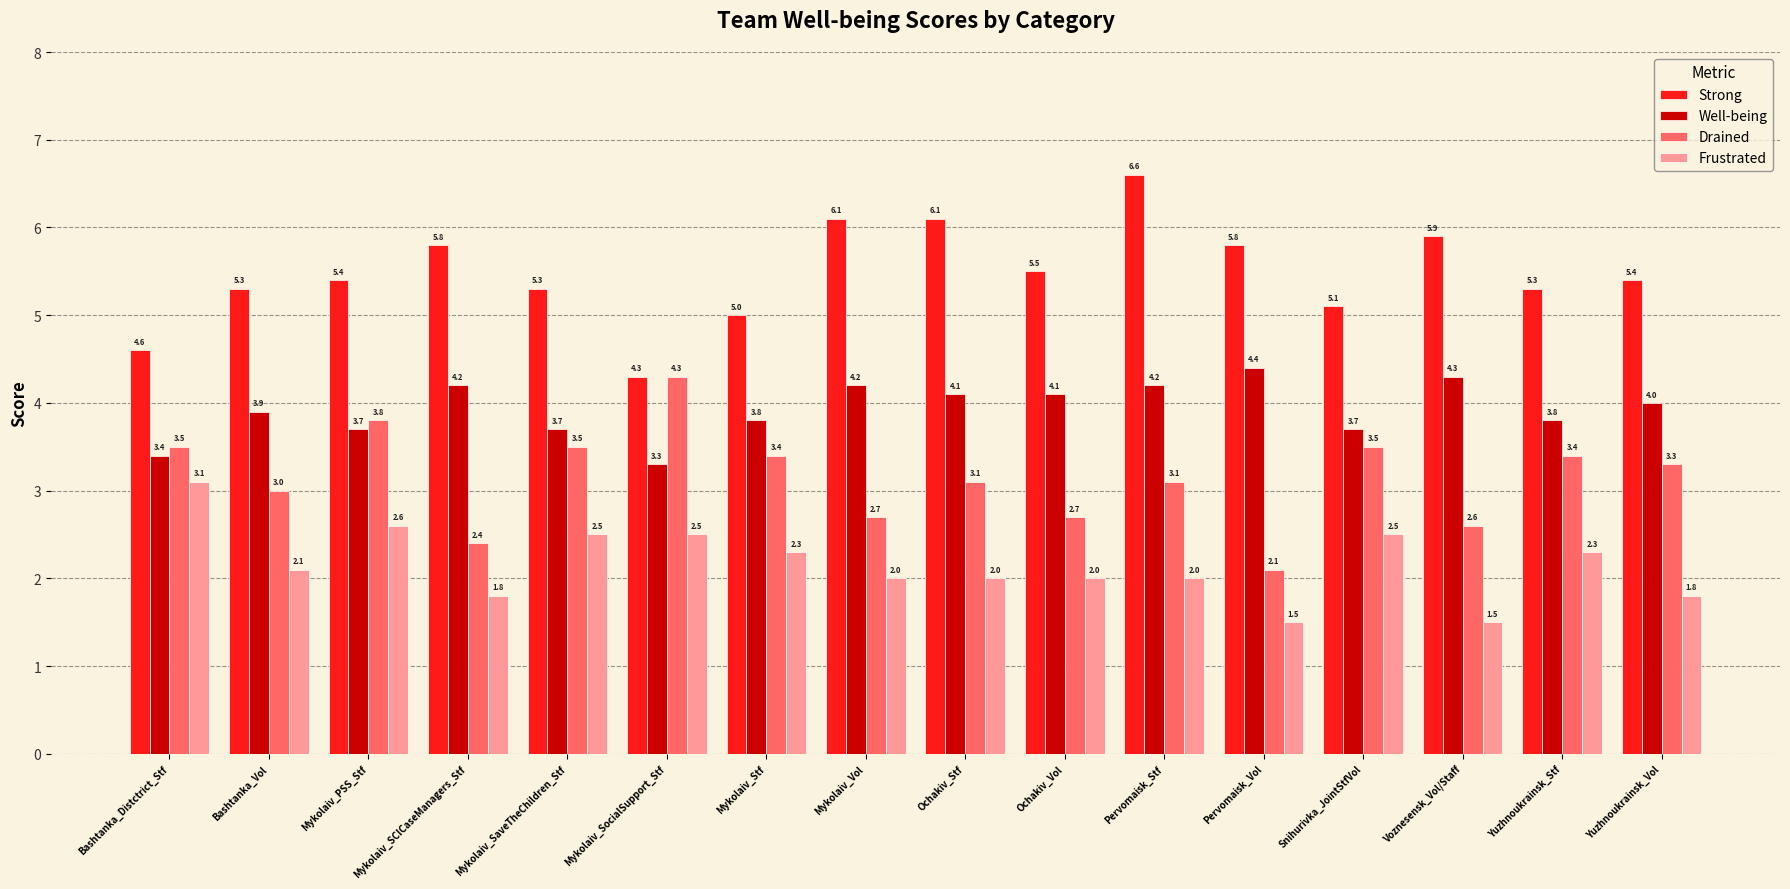

How many groups of bars are there?

16